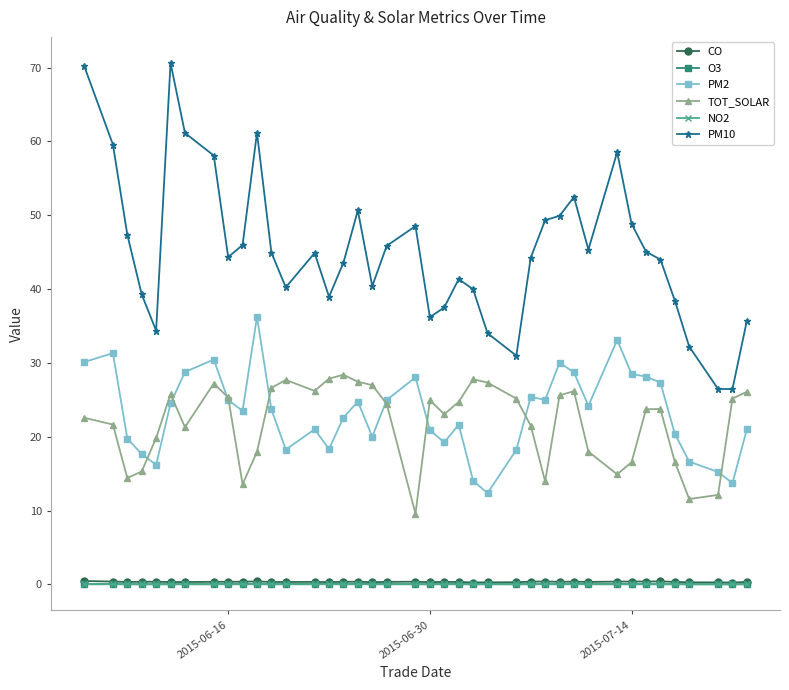

True or false: TOT_SOLAR and CO intersect in this chart.

False